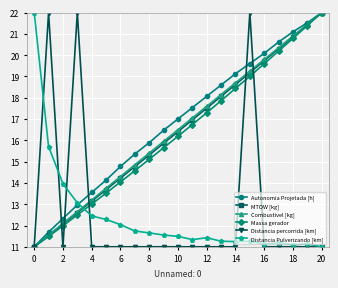

True or false: Distancia Pulverizando [km] has more than 1 interior local peaks.

True